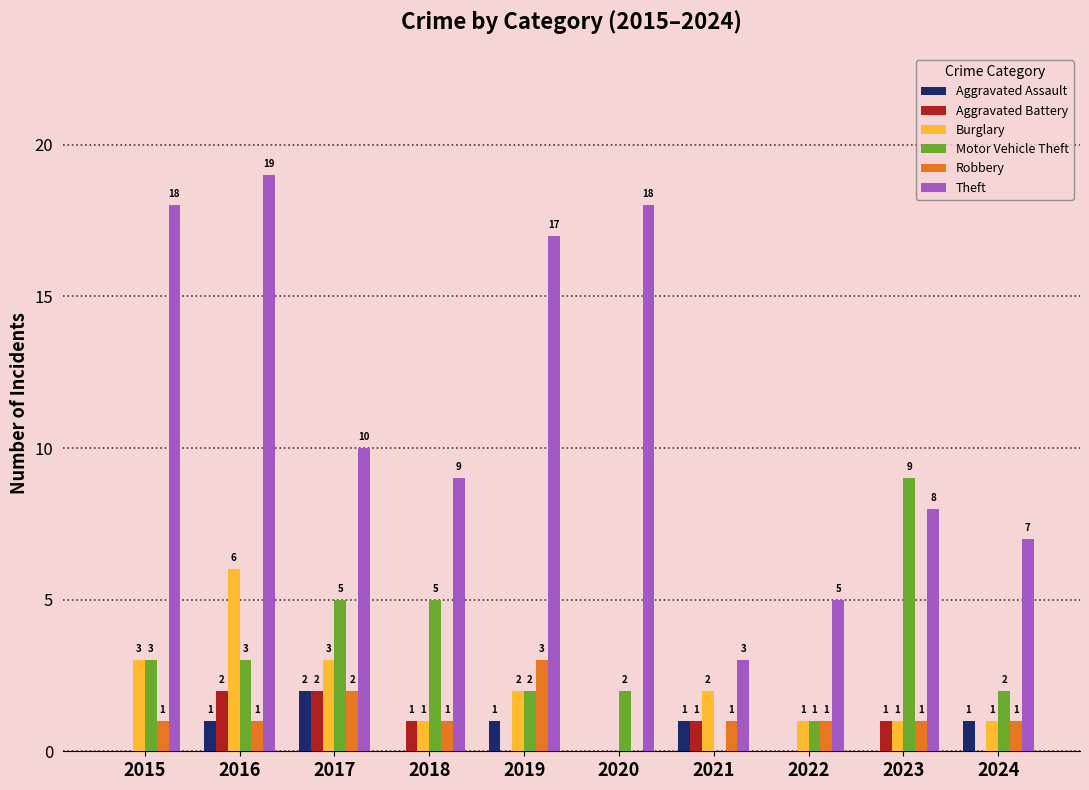

What is the sum of the Theft values at 2016 and 2021?

22